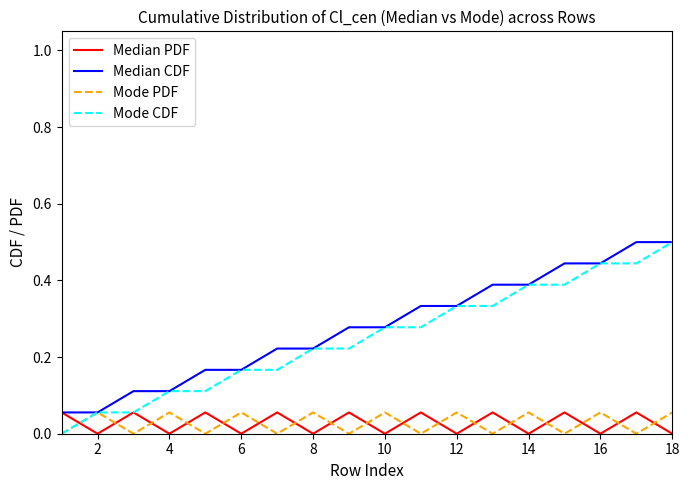

What is the maximum value shown in the chart?

0.5